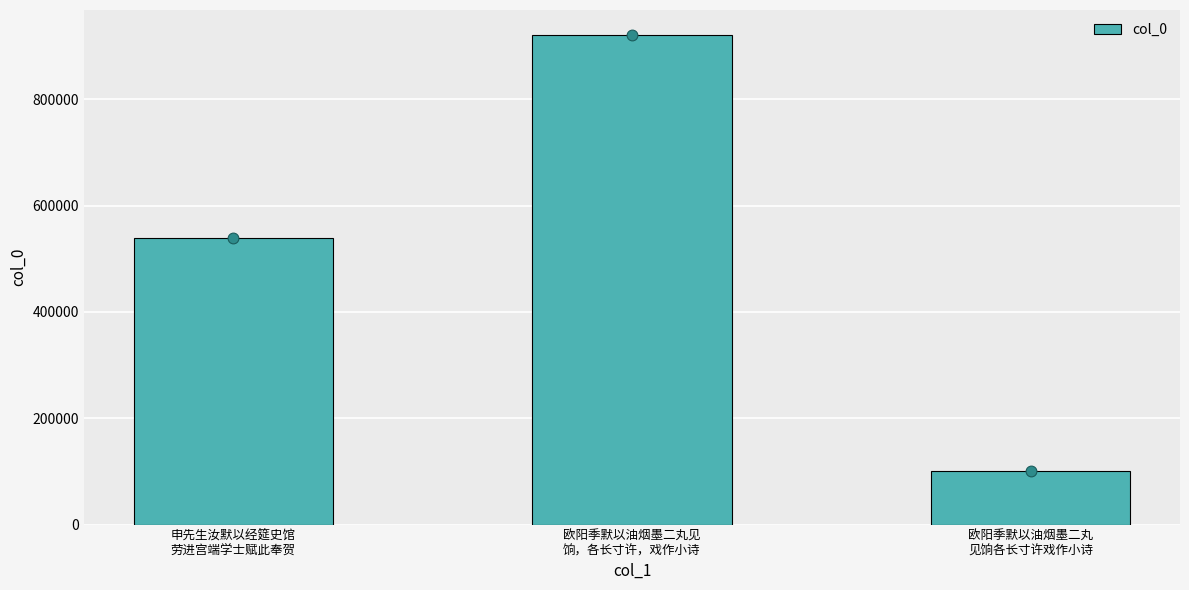

Between 申先生汝默以经筵史馆
劳进宫端学士赋此奉贺 and 欧阳季默以油烟墨二丸
见饷各长寸许戏作小诗, which is larger?

申先生汝默以经筵史馆
劳进宫端学士赋此奉贺